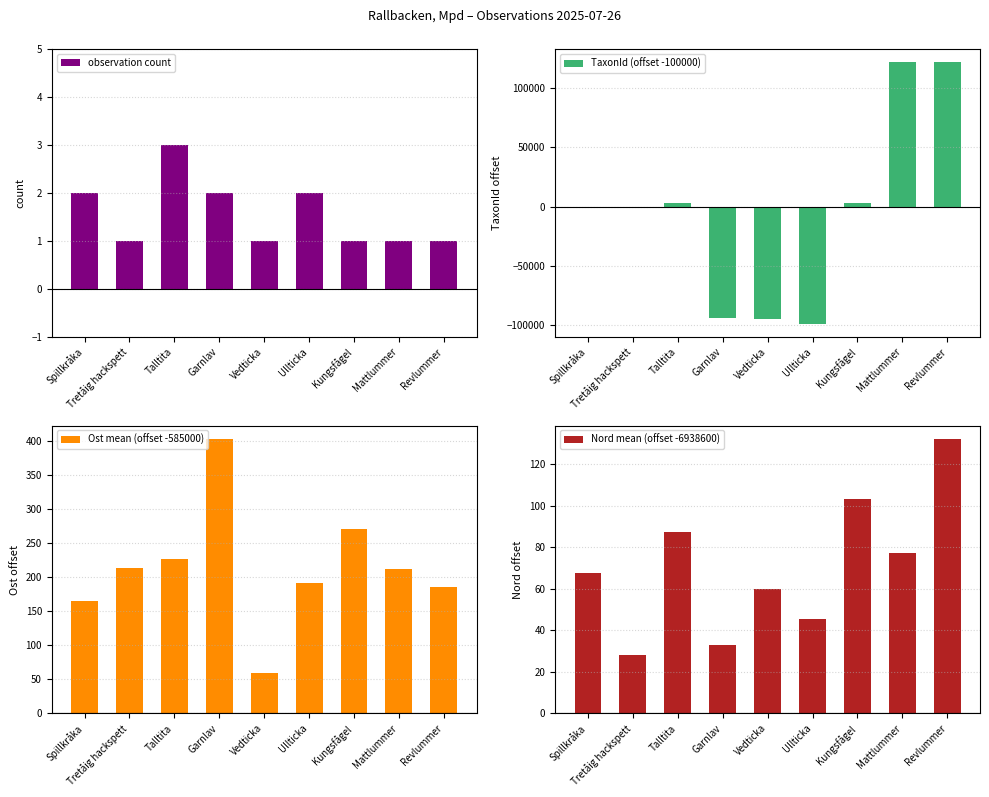

Reading left to right, list all the values displayed in this chart.

observation count: Spillkråka=2.0	Tretåig hackspett=1.0	Talltita=3.0	Garnlav=2.0	Vedticka=1.0	Ullticka=2.0	Kungsfågel=1.0	Mattlummer=1.0	Revlummer=1.0
TaxonId (offset -100000): Spillkråka=49.0	Tretåig hackspett=109.0	Talltita=3021.0	Garnlav=-93575.0	Vedticka=-94553.0	Ullticka=-98798.0	Kungsfågel=3015.0	Mattlummer=121946.0	Revlummer=121945.0
Ost mean (offset -585000): Spillkråka=164.5	Tretåig hackspett=214.0	Talltita=227.3	Garnlav=402.5	Vedticka=60.0	Ullticka=191.5	Kungsfågel=271.0	Mattlummer=212.0	Revlummer=185.0
Nord mean (offset -6938600): Spillkråka=67.5	Tretåig hackspett=28.0	Talltita=87.3	Garnlav=33.0	Vedticka=60.0	Ullticka=45.5	Kungsfågel=103.0	Mattlummer=77.0	Revlummer=132.0